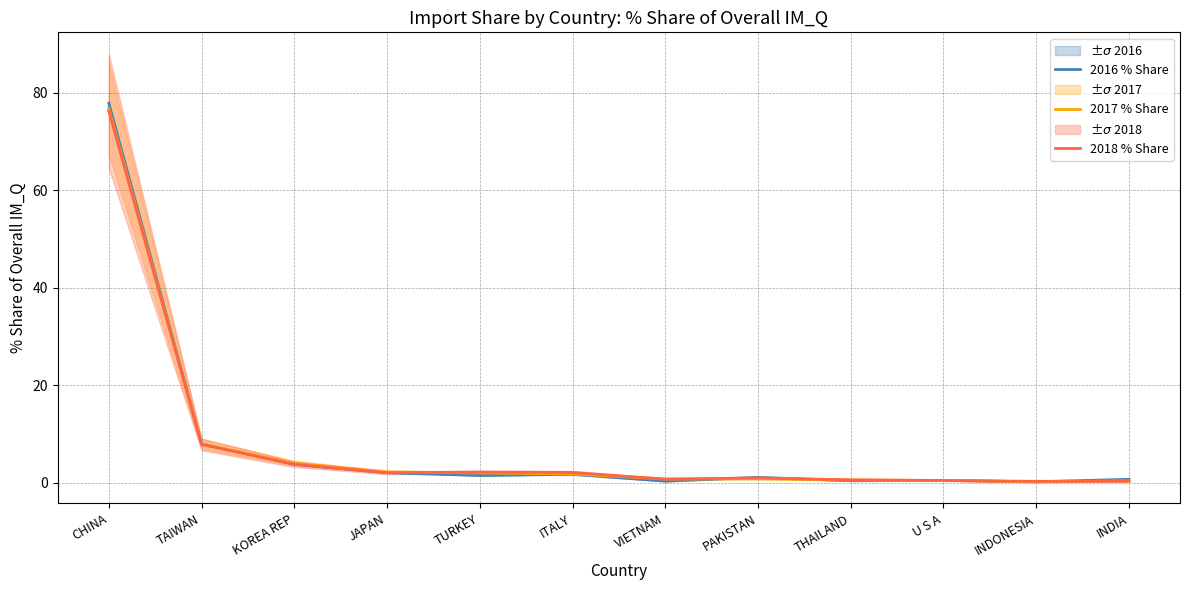

At which label does 2017 % Share reach its peak?

CHINA